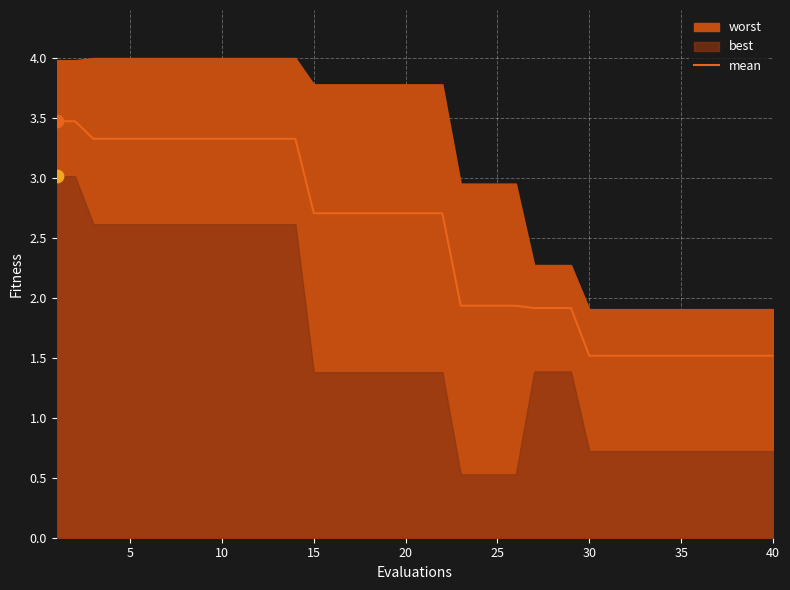

What is the minimum value for mean?

1.5